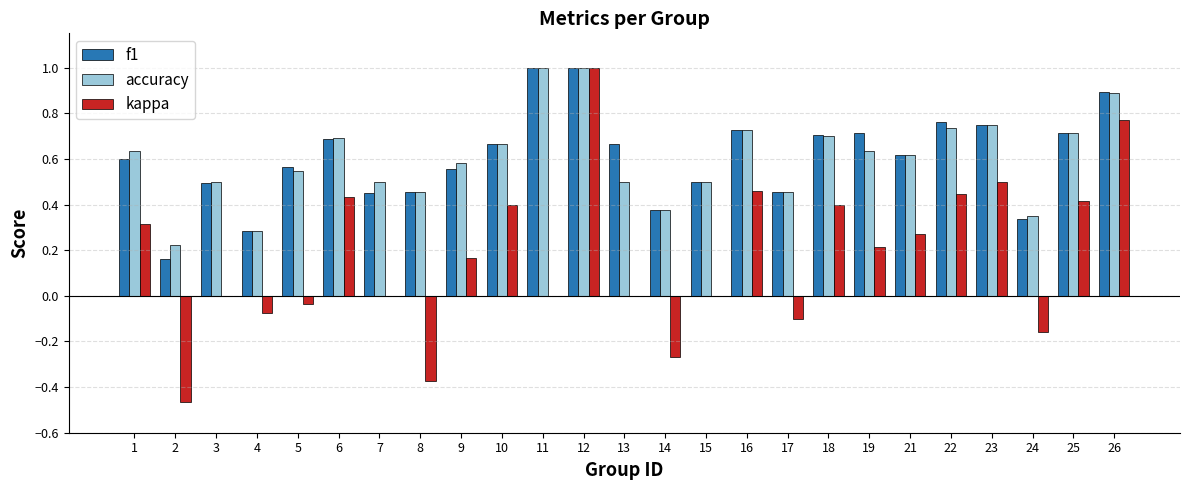

How many series are shown in this chart?

3